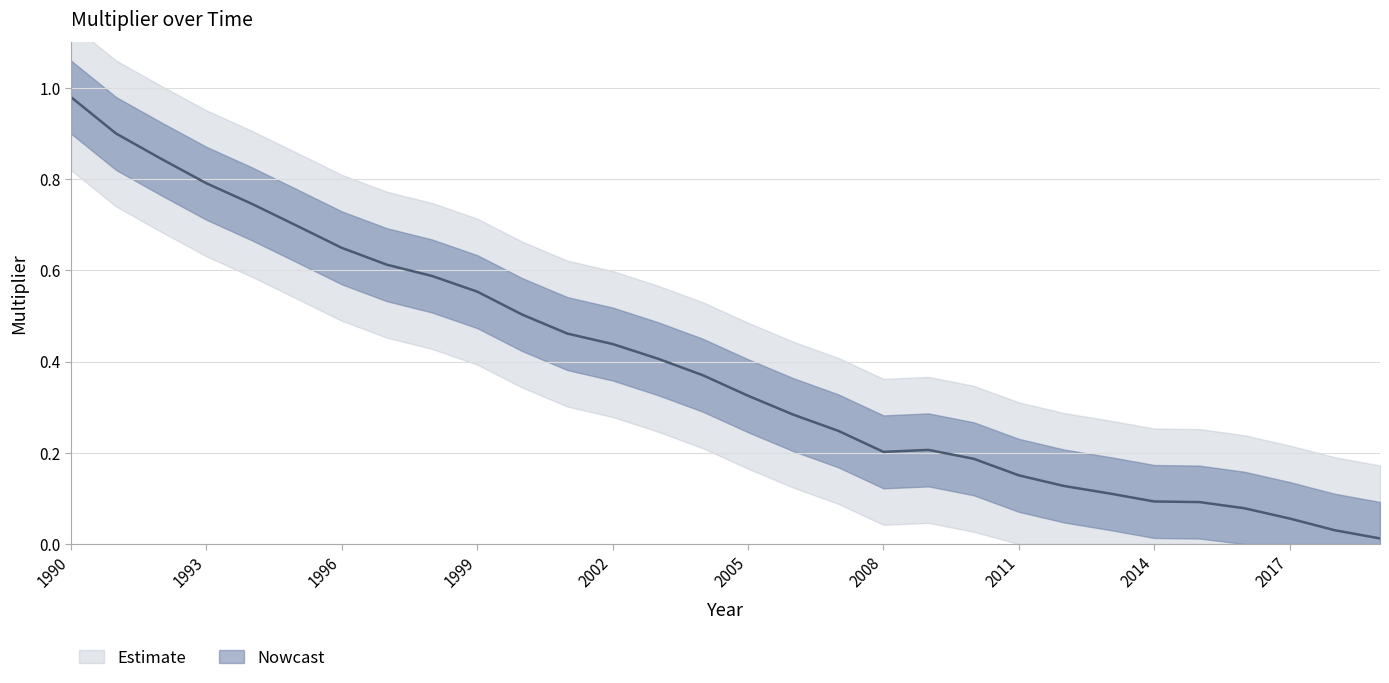

How many points are lower than both their immediate neighbors (excluding endpoints)?

1